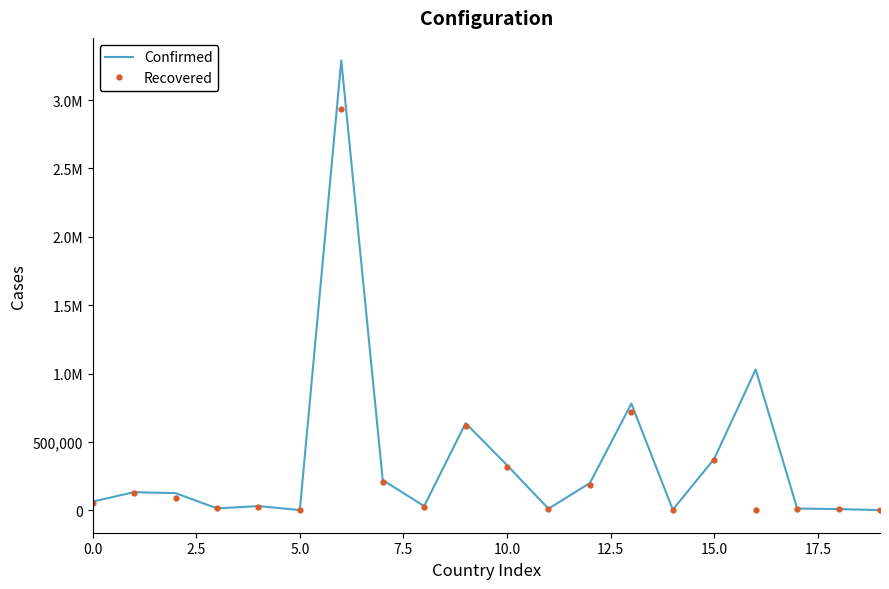

Reading left to right, transcribe all the data shown in this chart.

Confirmed: 63412	131978	125194	13510	30354	1241	3290935	220860	29975	637097	329371	11024	199093	780159	3965	376341	1030071	12714	7995	1279
Recovered: 54686	123081	87251	13155	25703	1179	2933946	208454	23493	616148	313778	9967	182535	722036	3917	367097	0	12337	7652	1154